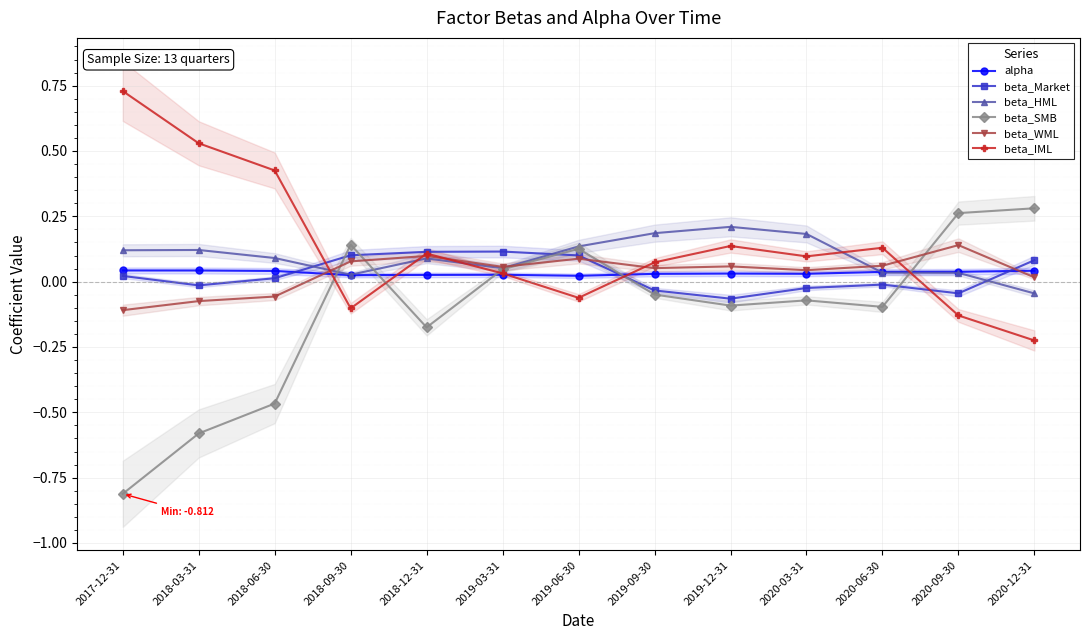

What is the sum of the beta_WML values at 2020-06-30 and 2019-06-30?

0.1